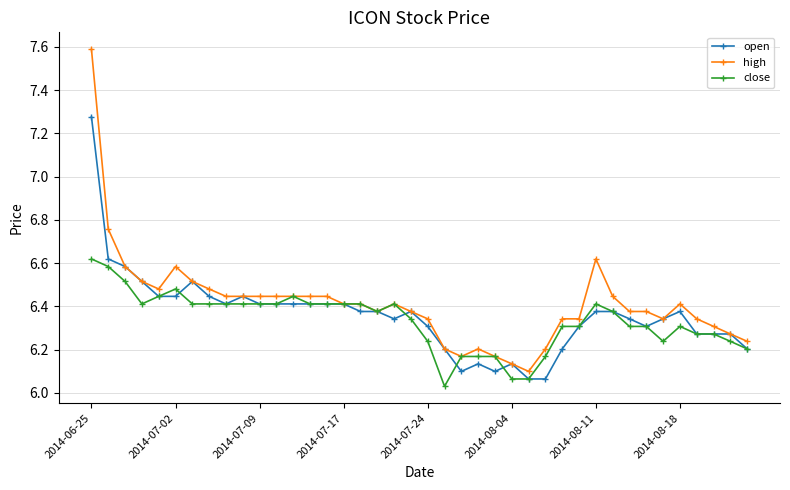

Rank the series by their maximum value, from highest to lowest.

high, open, close